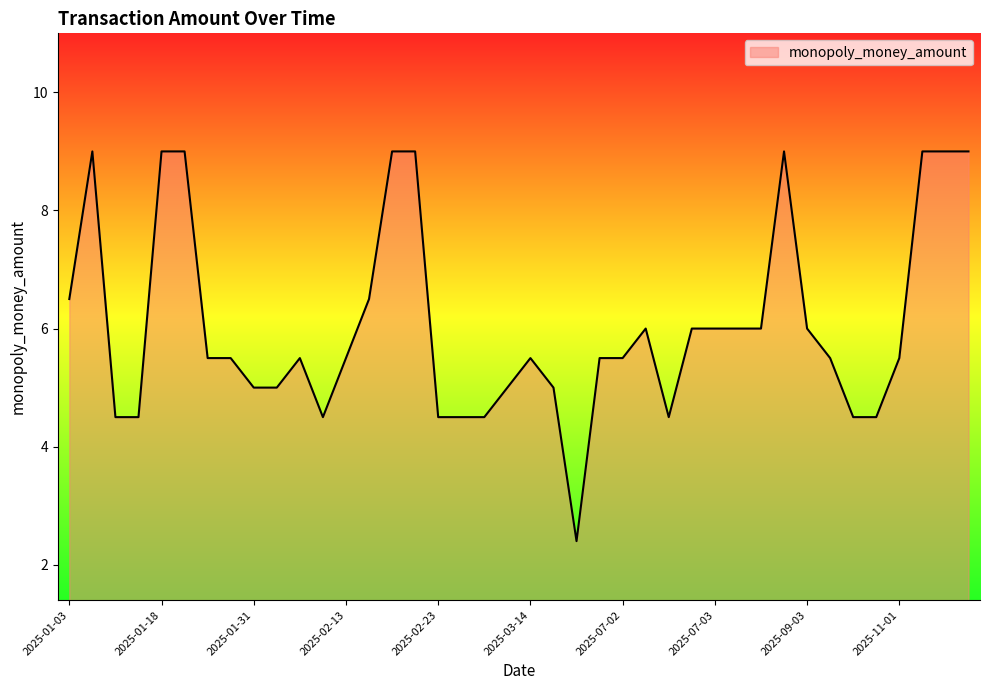

What is the greatest value displayed?

9.0